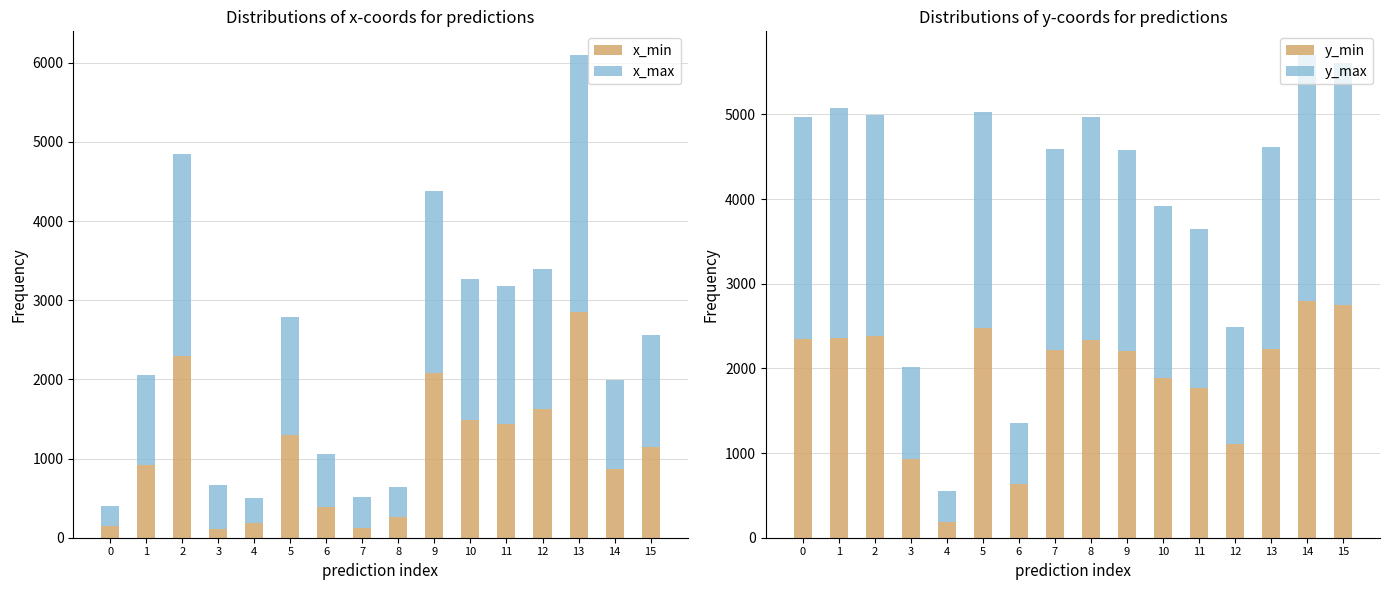

What is the difference between the maximum and minimum values in the y_max series?

2521